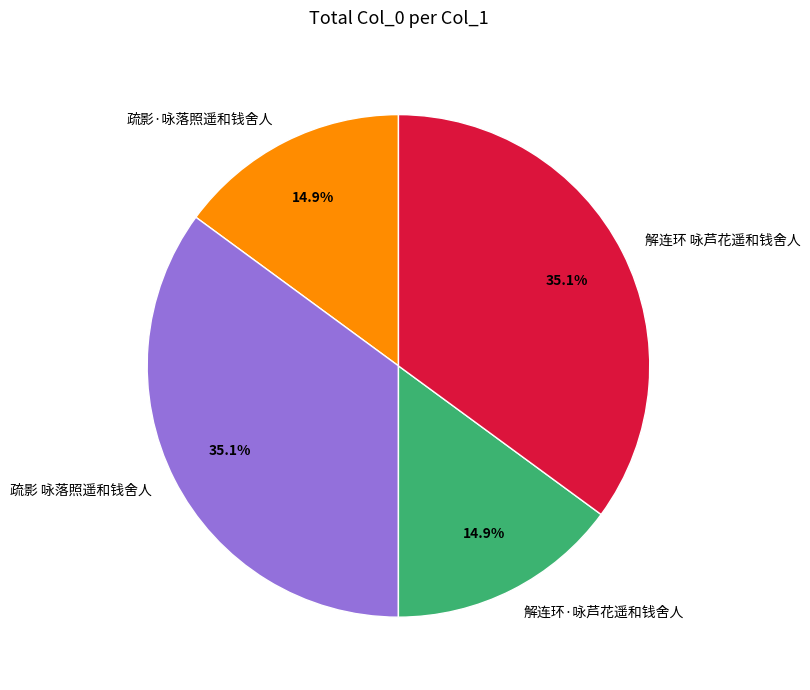

How many segments does this pie chart have?

4